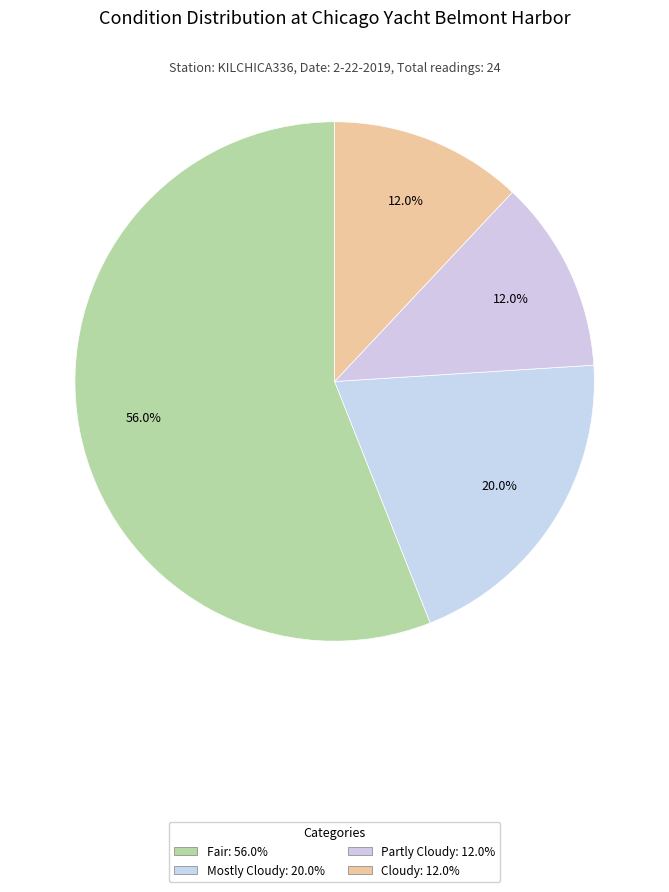

How many slices are in this pie chart?

4